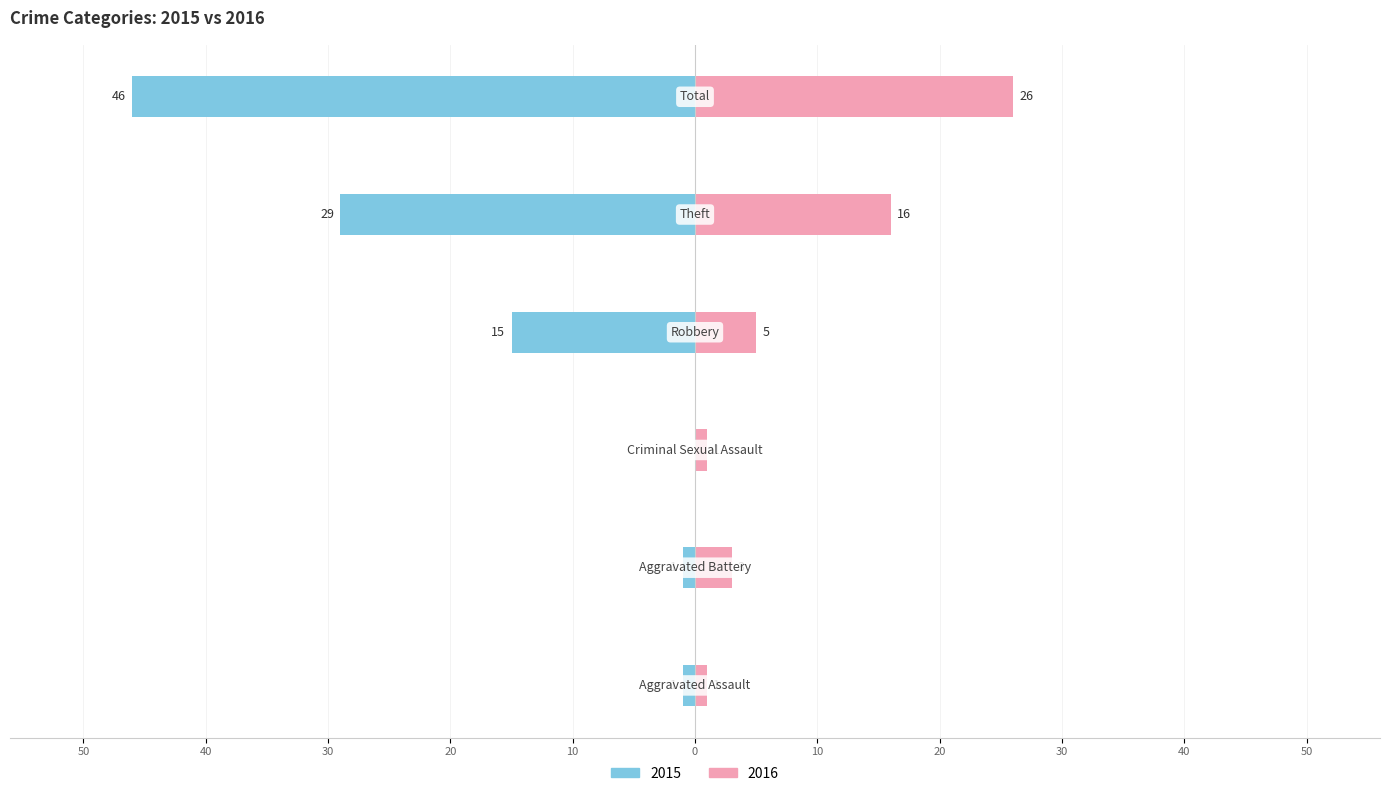

What are all the series names shown in the legend?

Left (2015), Right (2016)